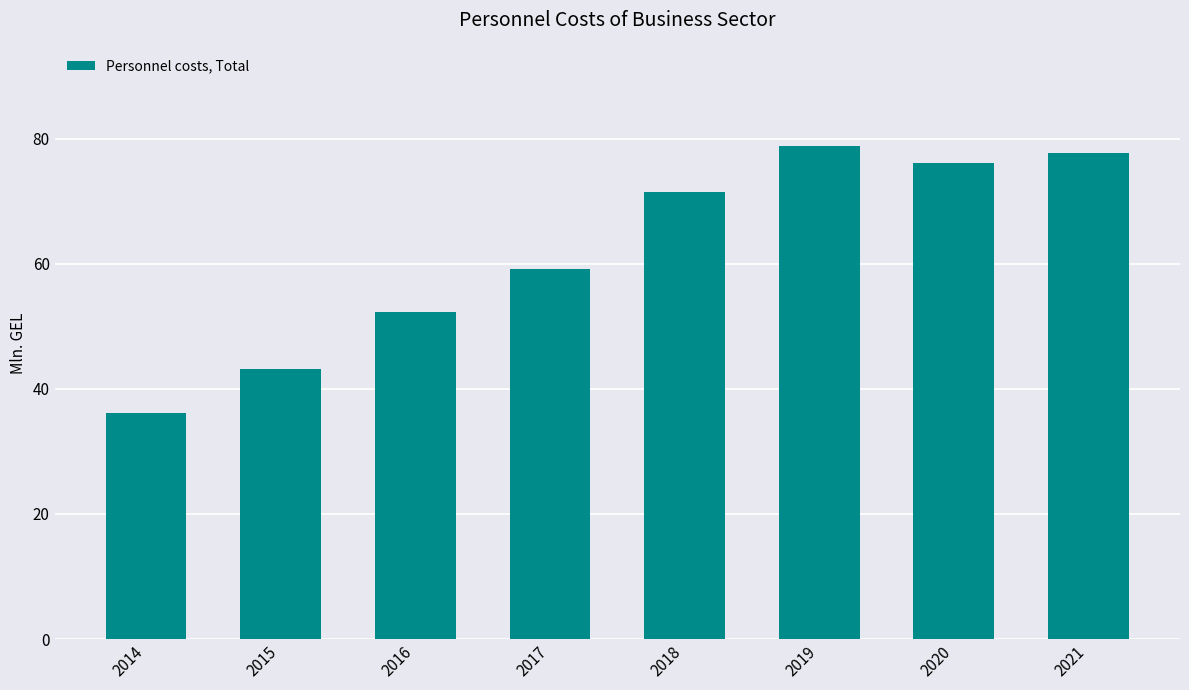

What is the greatest value displayed?

78.9